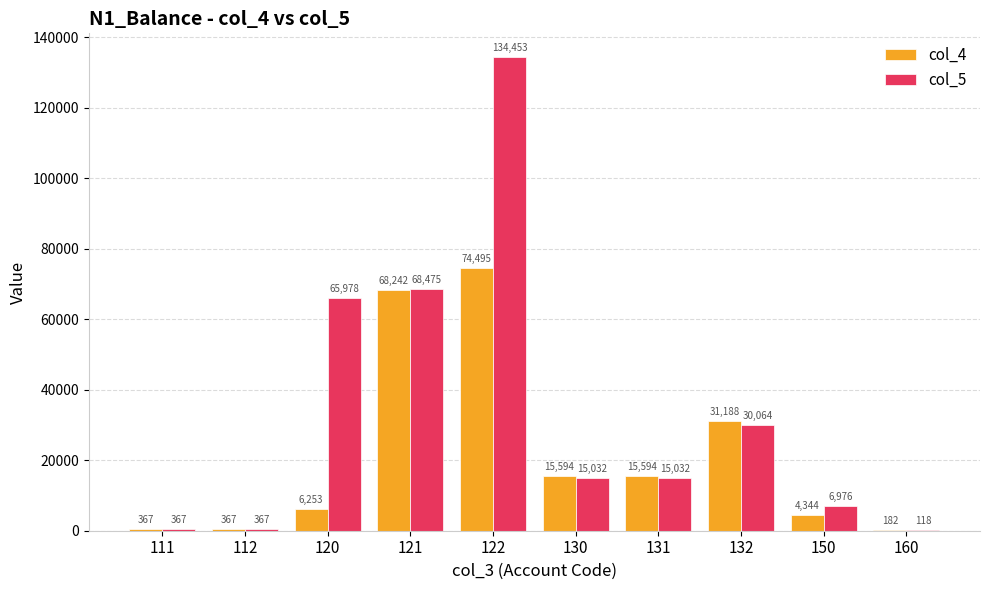

Which series changed the most between 121 and 122?

col_5